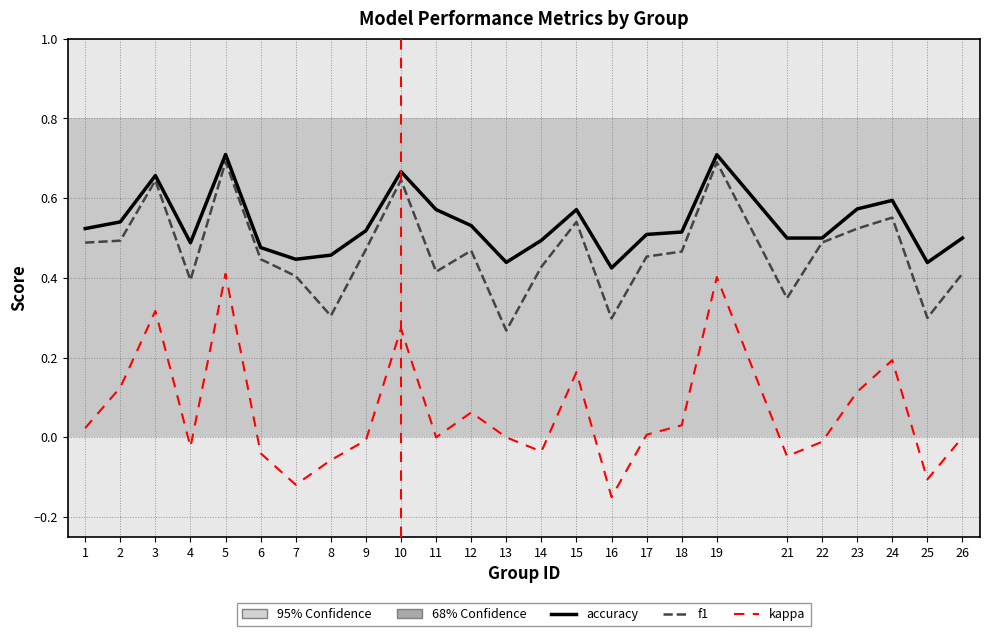

True or false: accuracy and kappa intersect in this chart.

False